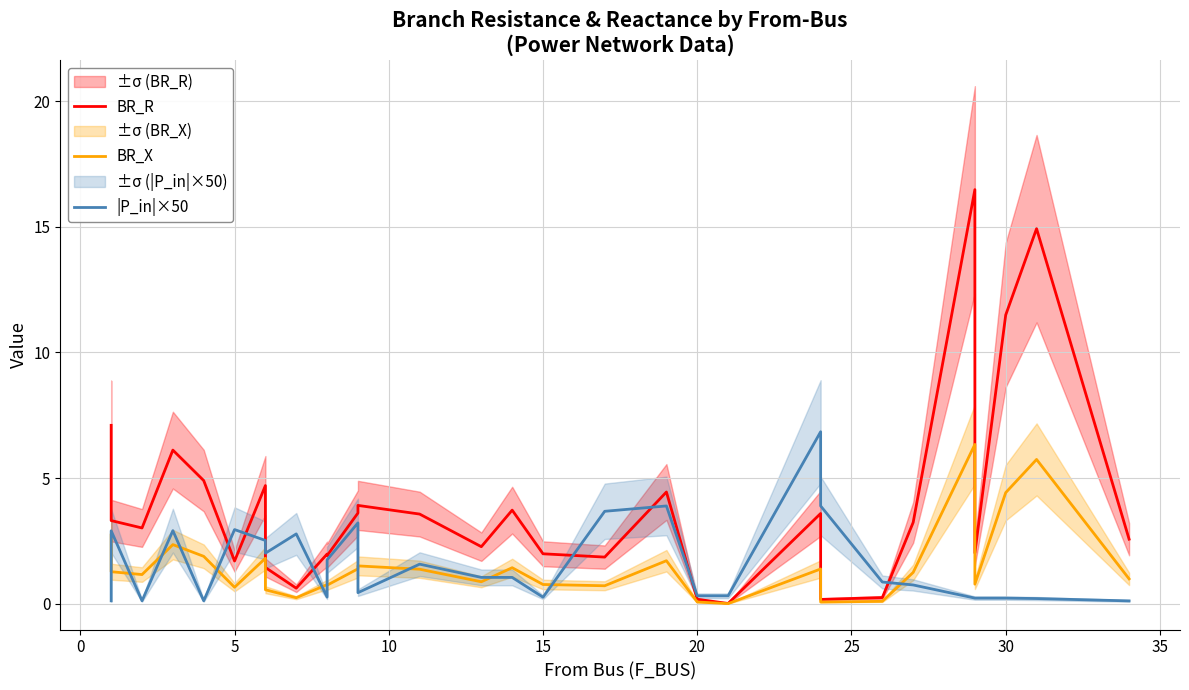

How many lines are shown in the chart?

3